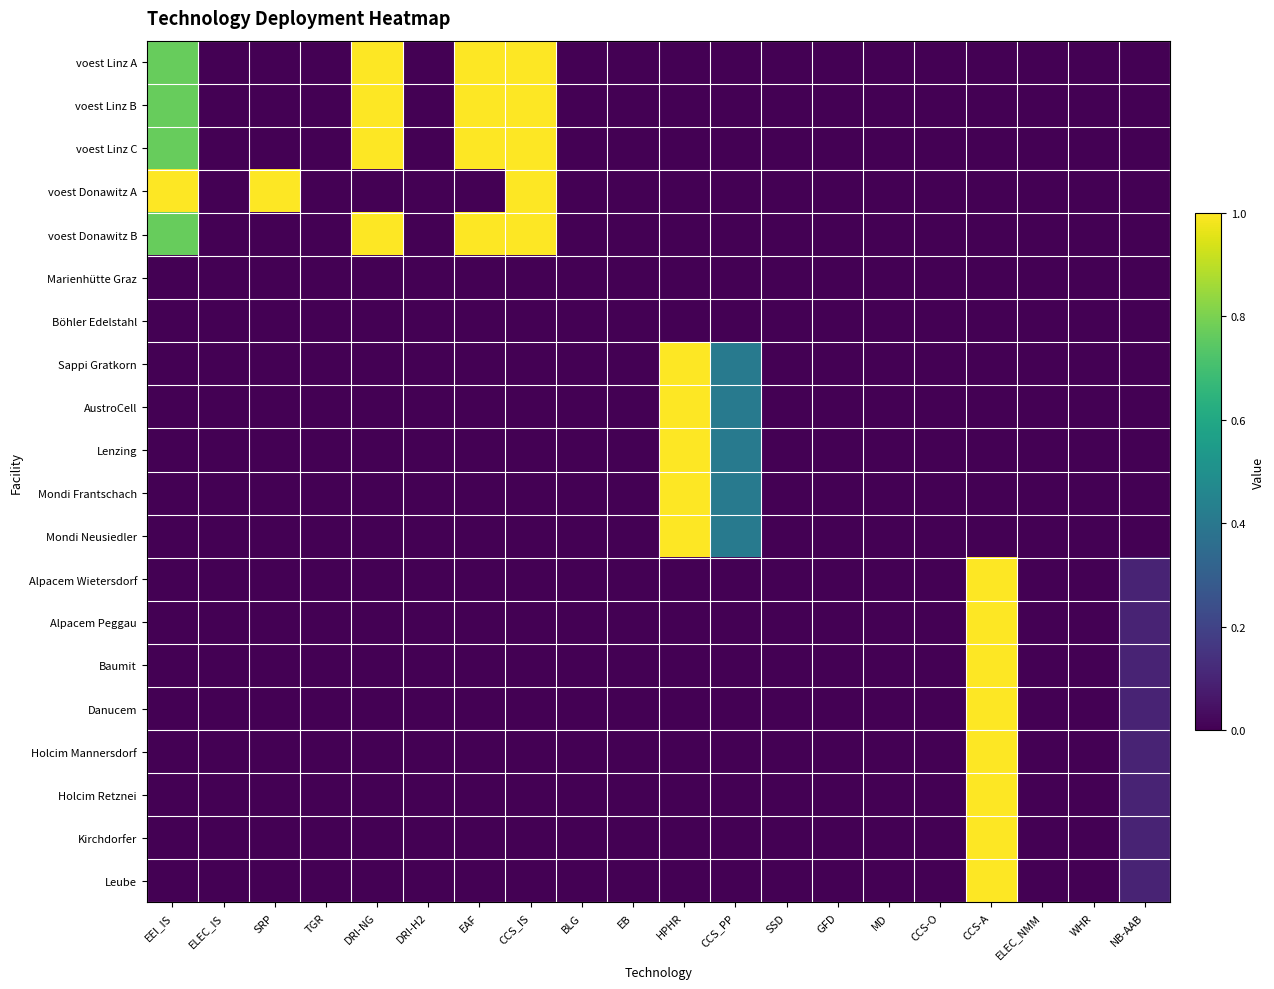

Rank the series by their maximum value, from lowest to highest.

Marienhütte Graz, Böhler Edelstahl, voest Linz A, voest Linz B, voest Linz C, voest Donawitz A, voest Donawitz B, Sappi Gratkorn, AustroCell, Lenzing, Mondi Frantschach, Mondi Neusiedler, Alpacem Wietersdorf, Alpacem Peggau, Baumit, Danucem, Holcim Mannersdorf, Holcim Retznei, Kirchdorfer, Leube